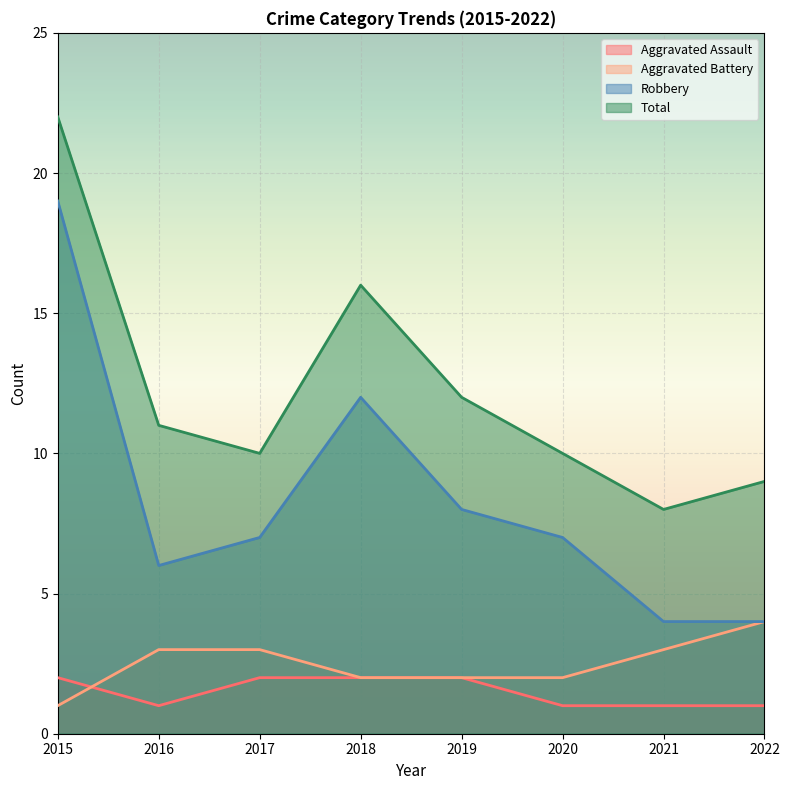

Between 2019 and 2020, which is larger?

2019